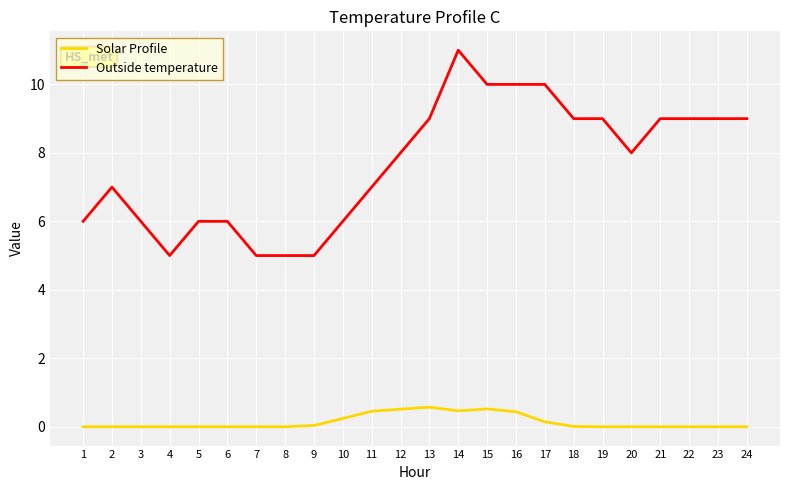

List the series in order of their peak value, lowest first.

Solar Profile, Outside temperature